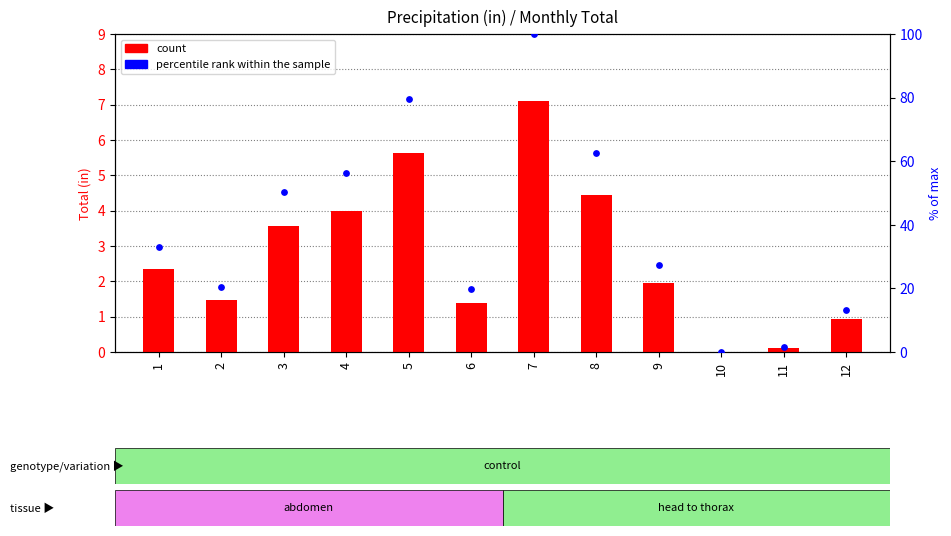

At which category is the sum across all series the highest?

7